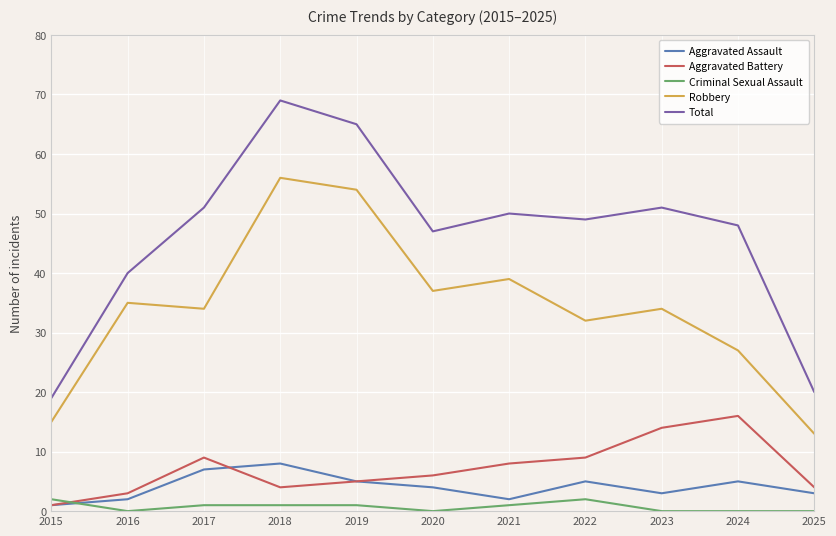

What is the approximate value of Criminal Sexual Assault at 2021?

1